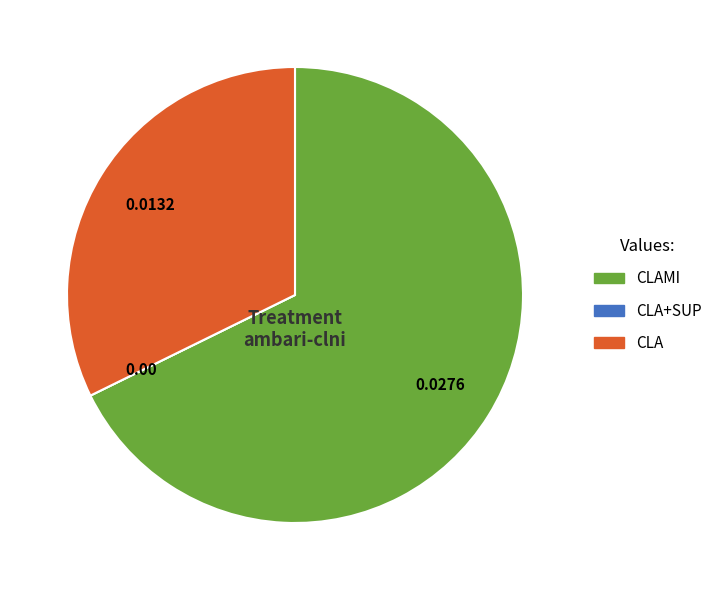

Is there any slice that represents more than half of the pie?

Yes